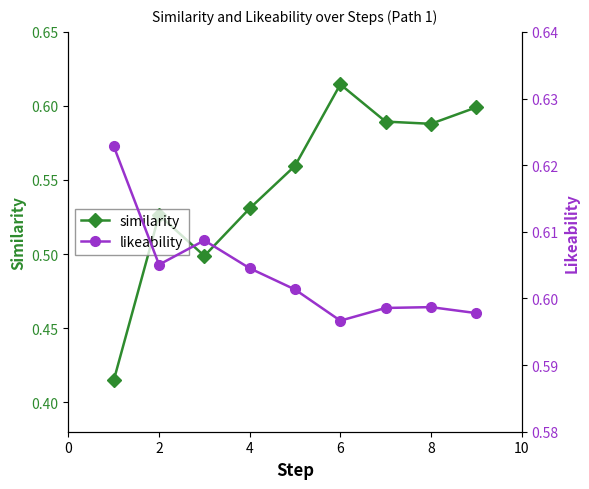

Does the chart display data point markers on the line(s)?

Yes